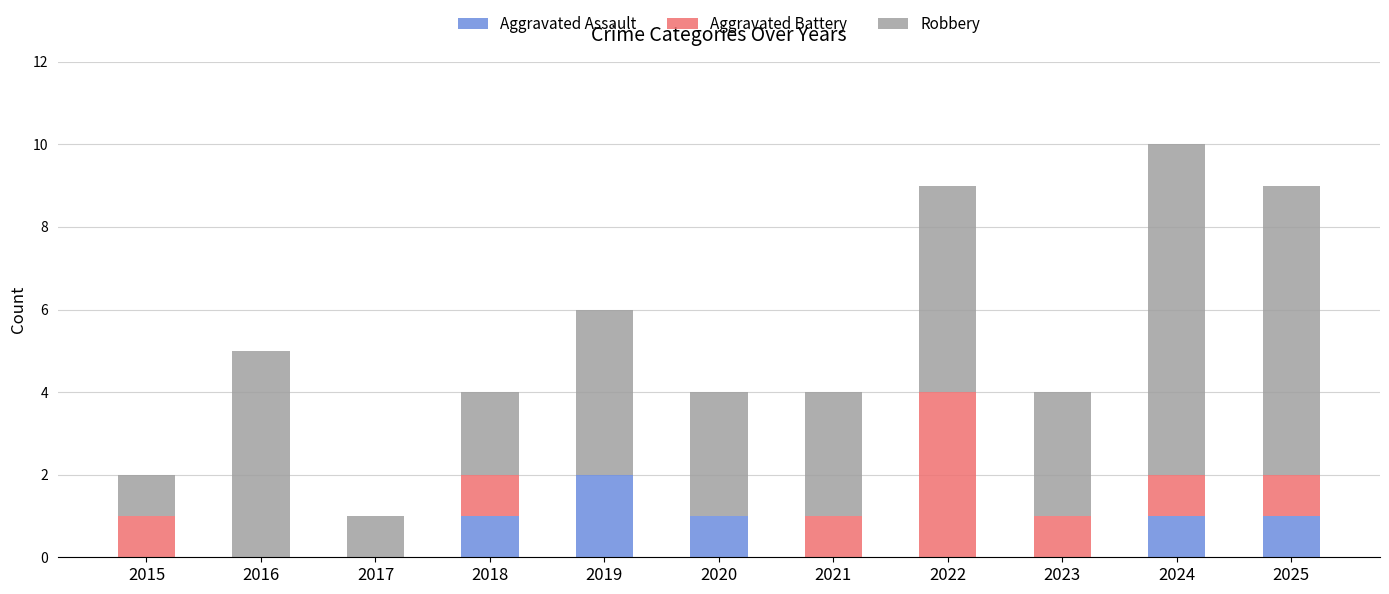

At which label does Aggravated Assault reach its peak?

2019